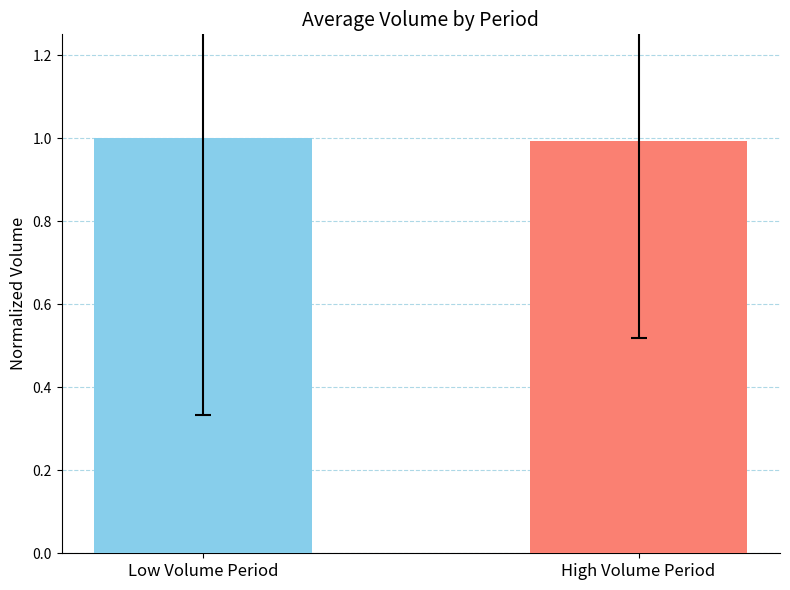

What is the value of the 1st bar from the left?

1.0